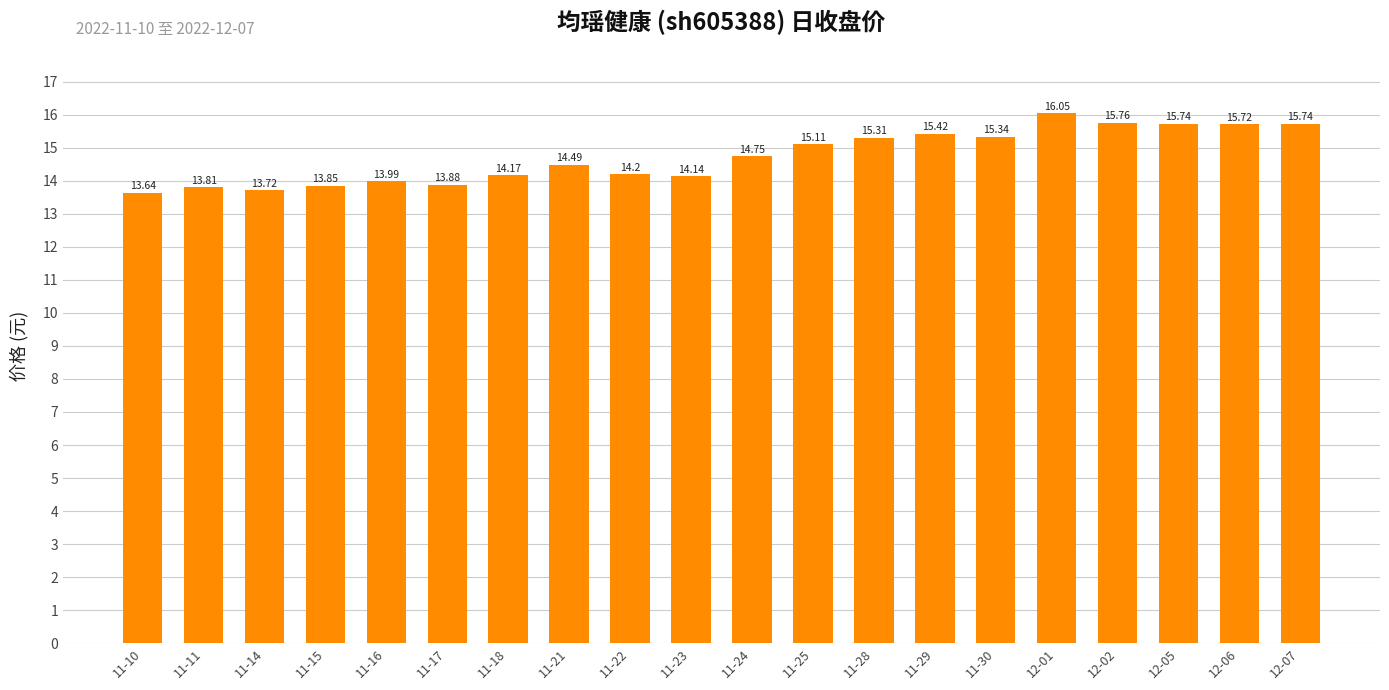

Which has a higher value, 11-16 or 11-23?

11-23